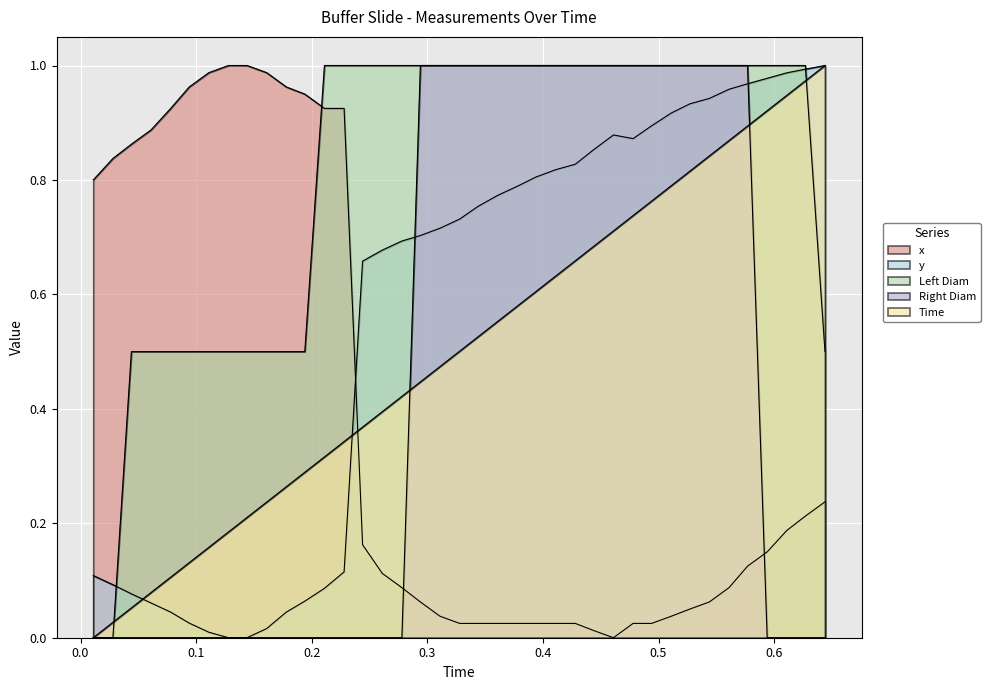

How many distinct data groups are displayed?

5